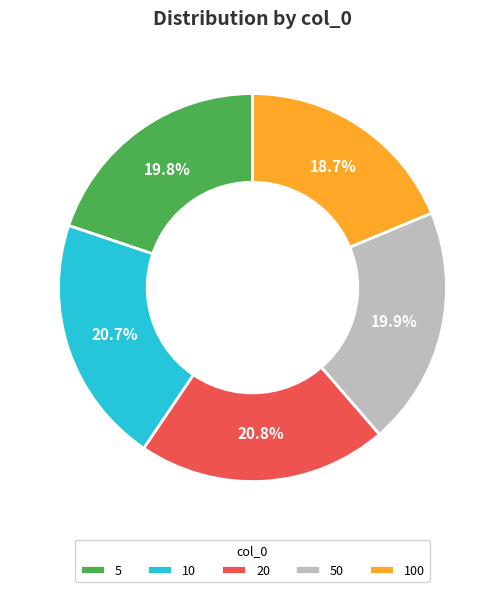

Is 5 the majority of the pie?

No